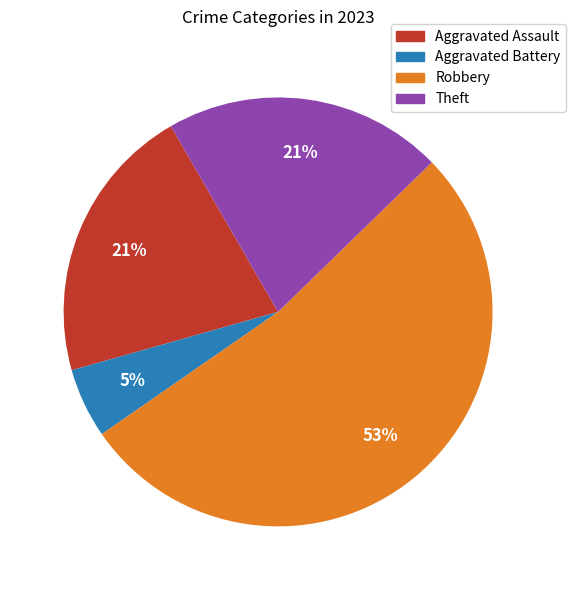

To the nearest percent, what is the average slice percentage?

25%